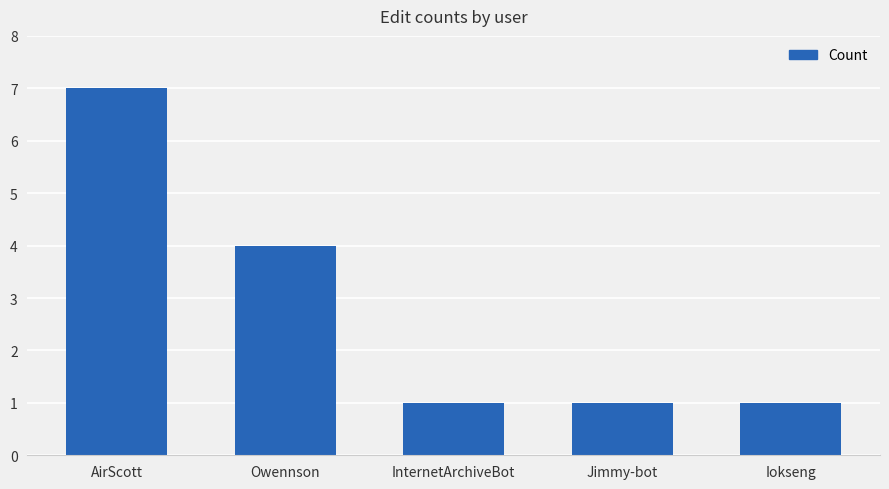

What is the label of the 4th bar from the right?

Owennson